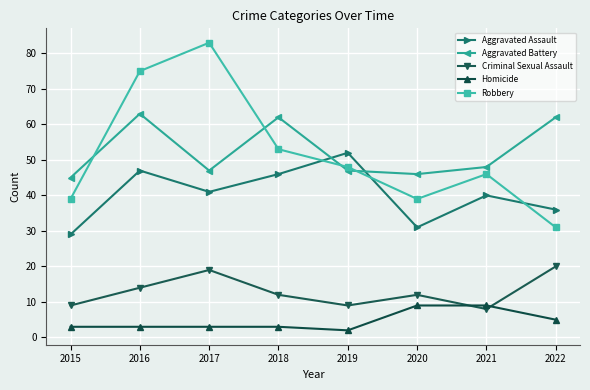

Between 2017 and 2020, which series saw the biggest shift?

Robbery